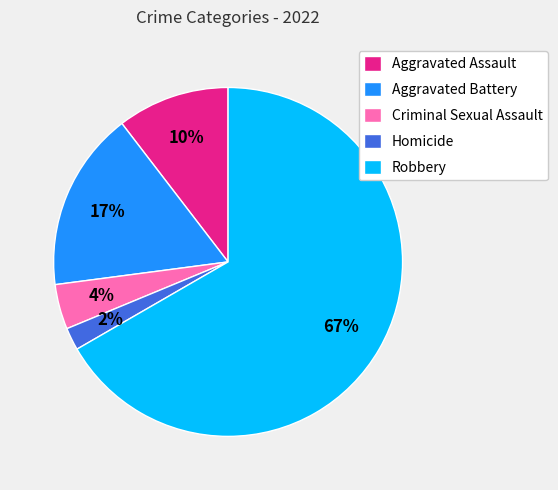

To the nearest percent, what is the difference between the Robbery and Homicide slice percentages?

65%